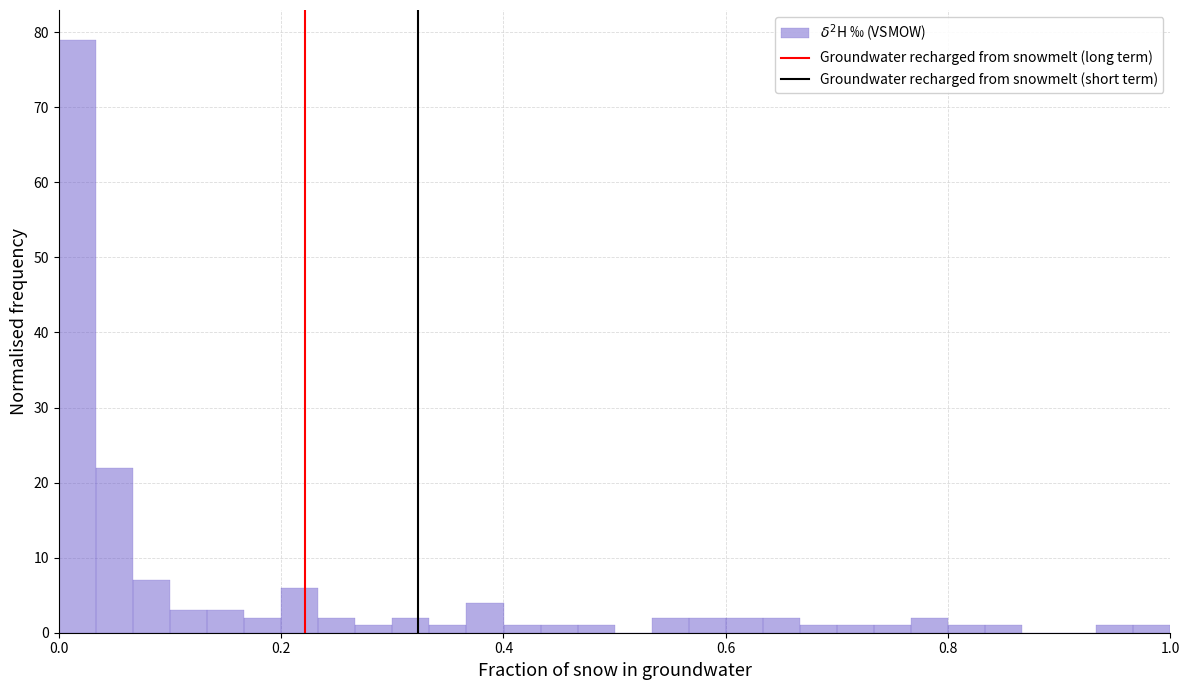

Around what value on the x-axis is the tallest bar? Give the approximate position of its centre, as read against the axis.

0.02